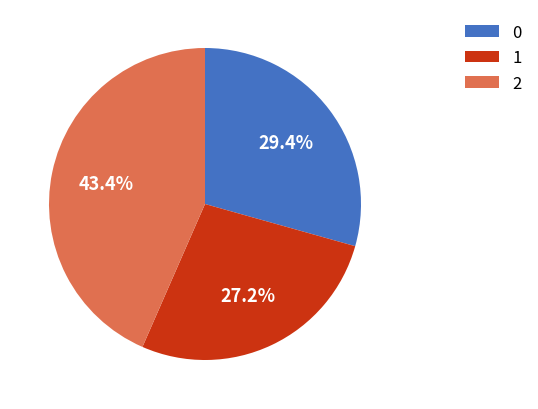

What percentage do 2 and 1 together represent?

70.6%